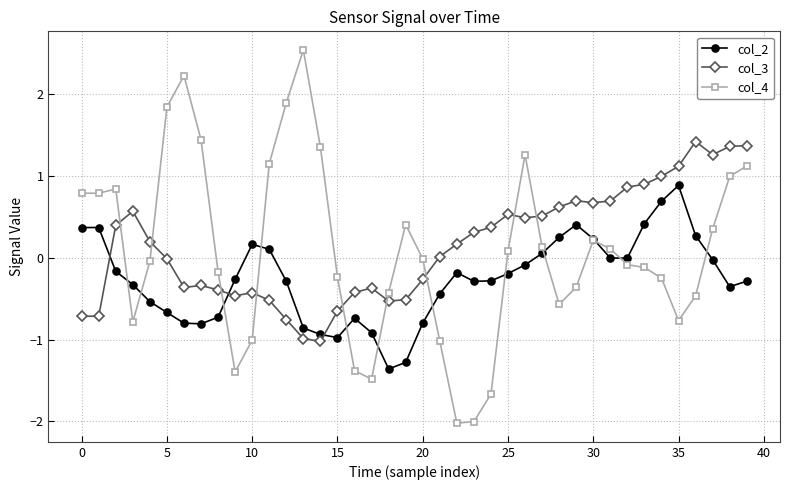

What is the value of the col_4 point at the 24th from the left?

-2.0